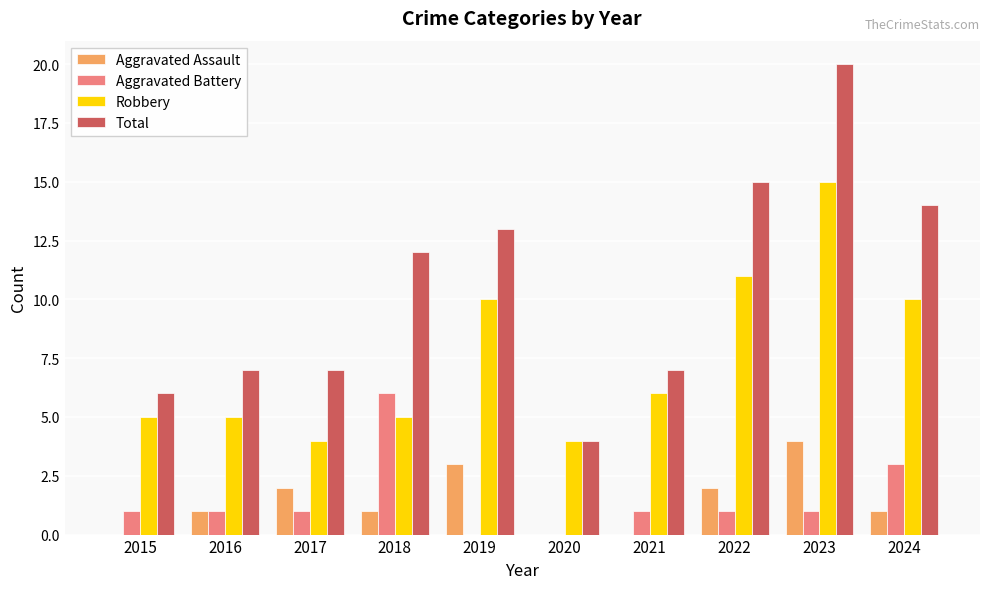

What is the maximum value for Total?

20